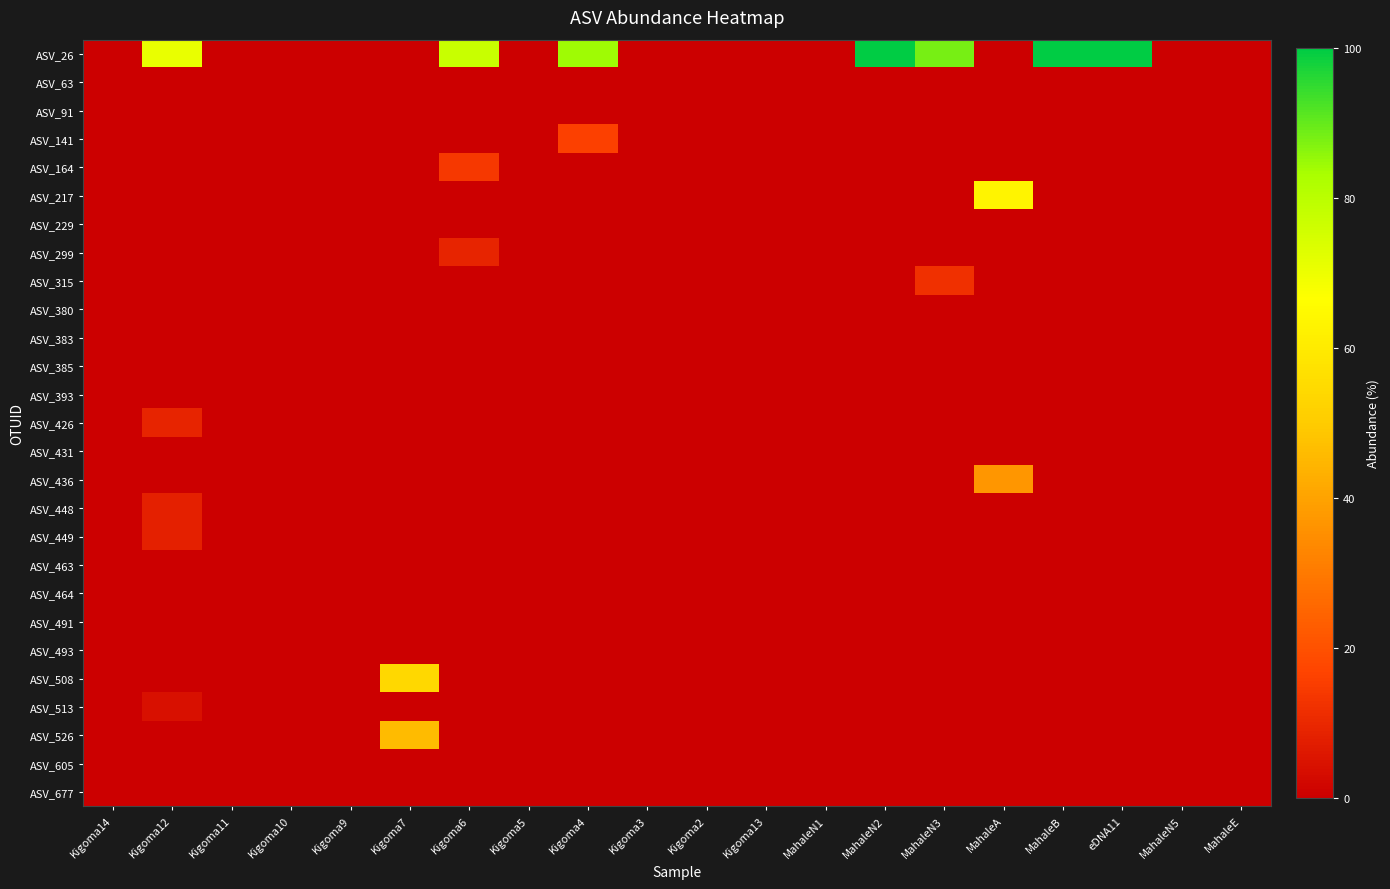

Reading left to right, extract all data points from this chart.

ASV_26: Kigoma14=0	Kigoma12=71	Kigoma11=0	Kigoma10=0	Kigoma9=0	Kigoma7=0	Kigoma6=77	Kigoma5=0	Kigoma4=84	Kigoma3=0	Kigoma2=0	Kigoma13=0	MahaleN1=0	MahaleN2=100	MahaleN3=88	MahaleA=0	MahaleB=100	eDNA11=100	MahaleN5=0	MahaleE=0
ASV_63: Kigoma14=0	Kigoma12=0	Kigoma11=0	Kigoma10=0	Kigoma9=0	Kigoma7=0	Kigoma6=0	Kigoma5=0	Kigoma4=0	Kigoma3=0	Kigoma2=0	Kigoma13=0	MahaleN1=0	MahaleN2=0	MahaleN3=0	MahaleA=0	MahaleB=0	eDNA11=0	MahaleN5=0	MahaleE=0
ASV_91: Kigoma14=0	Kigoma12=0	Kigoma11=0	Kigoma10=0	Kigoma9=0	Kigoma7=0	Kigoma6=0	Kigoma5=0	Kigoma4=0	Kigoma3=0	Kigoma2=0	Kigoma13=0	MahaleN1=0	MahaleN2=0	MahaleN3=0	MahaleA=0	MahaleB=0	eDNA11=0	MahaleN5=0	MahaleE=0
ASV_141: Kigoma14=0	Kigoma12=0	Kigoma11=0	Kigoma10=0	Kigoma9=0	Kigoma7=0	Kigoma6=0	Kigoma5=0	Kigoma4=16	Kigoma3=0	Kigoma2=0	Kigoma13=0	MahaleN1=0	MahaleN2=0	MahaleN3=0	MahaleA=0	MahaleB=0	eDNA11=0	MahaleN5=0	MahaleE=0
ASV_164: Kigoma14=0	Kigoma12=0	Kigoma11=0	Kigoma10=0	Kigoma9=0	Kigoma7=0	Kigoma6=14	Kigoma5=0	Kigoma4=0	Kigoma3=0	Kigoma2=0	Kigoma13=0	MahaleN1=0	MahaleN2=0	MahaleN3=0	MahaleA=0	MahaleB=0	eDNA11=0	MahaleN5=0	MahaleE=0
ASV_217: Kigoma14=0	Kigoma12=0	Kigoma11=0	Kigoma10=0	Kigoma9=0	Kigoma7=0	Kigoma6=0	Kigoma5=0	Kigoma4=0	Kigoma3=0	Kigoma2=0	Kigoma13=0	MahaleN1=0	MahaleN2=0	MahaleN3=0	MahaleA=63	MahaleB=0	eDNA11=0	MahaleN5=0	MahaleE=0
ASV_229: Kigoma14=0	Kigoma12=0	Kigoma11=0	Kigoma10=0	Kigoma9=0	Kigoma7=0	Kigoma6=0	Kigoma5=0	Kigoma4=0	Kigoma3=0	Kigoma2=0	Kigoma13=0	MahaleN1=0	MahaleN2=0	MahaleN3=0	MahaleA=0	MahaleB=0	eDNA11=0	MahaleN5=0	MahaleE=0
ASV_299: Kigoma14=0	Kigoma12=0	Kigoma11=0	Kigoma10=0	Kigoma9=0	Kigoma7=0	Kigoma6=9	Kigoma5=0	Kigoma4=0	Kigoma3=0	Kigoma2=0	Kigoma13=0	MahaleN1=0	MahaleN2=0	MahaleN3=0	MahaleA=0	MahaleB=0	eDNA11=0	MahaleN5=0	MahaleE=0
ASV_315: Kigoma14=0	Kigoma12=0	Kigoma11=0	Kigoma10=0	Kigoma9=0	Kigoma7=0	Kigoma6=0	Kigoma5=0	Kigoma4=0	Kigoma3=0	Kigoma2=0	Kigoma13=0	MahaleN1=0	MahaleN2=0	MahaleN3=12	MahaleA=0	MahaleB=0	eDNA11=0	MahaleN5=0	MahaleE=0
ASV_380: Kigoma14=0	Kigoma12=0	Kigoma11=0	Kigoma10=0	Kigoma9=0	Kigoma7=0	Kigoma6=0	Kigoma5=0	Kigoma4=0	Kigoma3=0	Kigoma2=0	Kigoma13=0	MahaleN1=0	MahaleN2=0	MahaleN3=0	MahaleA=0	MahaleB=0	eDNA11=0	MahaleN5=0	MahaleE=0
ASV_383: Kigoma14=0	Kigoma12=0	Kigoma11=0	Kigoma10=0	Kigoma9=0	Kigoma7=0	Kigoma6=0	Kigoma5=0	Kigoma4=0	Kigoma3=0	Kigoma2=0	Kigoma13=0	MahaleN1=0	MahaleN2=0	MahaleN3=0	MahaleA=0	MahaleB=0	eDNA11=0	MahaleN5=0	MahaleE=0
ASV_385: Kigoma14=0	Kigoma12=0	Kigoma11=0	Kigoma10=0	Kigoma9=0	Kigoma7=0	Kigoma6=0	Kigoma5=0	Kigoma4=0	Kigoma3=0	Kigoma2=0	Kigoma13=0	MahaleN1=0	MahaleN2=0	MahaleN3=0	MahaleA=0	MahaleB=0	eDNA11=0	MahaleN5=0	MahaleE=0
ASV_393: Kigoma14=0	Kigoma12=0	Kigoma11=0	Kigoma10=0	Kigoma9=0	Kigoma7=0	Kigoma6=0	Kigoma5=0	Kigoma4=0	Kigoma3=0	Kigoma2=0	Kigoma13=0	MahaleN1=0	MahaleN2=0	MahaleN3=0	MahaleA=0	MahaleB=0	eDNA11=0	MahaleN5=0	MahaleE=0
ASV_426: Kigoma14=0	Kigoma12=9	Kigoma11=0	Kigoma10=0	Kigoma9=0	Kigoma7=0	Kigoma6=0	Kigoma5=0	Kigoma4=0	Kigoma3=0	Kigoma2=0	Kigoma13=0	MahaleN1=0	MahaleN2=0	MahaleN3=0	MahaleA=0	MahaleB=0	eDNA11=0	MahaleN5=0	MahaleE=0
ASV_431: Kigoma14=0	Kigoma12=0	Kigoma11=0	Kigoma10=0	Kigoma9=0	Kigoma7=0	Kigoma6=0	Kigoma5=0	Kigoma4=0	Kigoma3=0	Kigoma2=0	Kigoma13=0	MahaleN1=0	MahaleN2=0	MahaleN3=0	MahaleA=0	MahaleB=0	eDNA11=0	MahaleN5=0	MahaleE=0
ASV_436: Kigoma14=0	Kigoma12=0	Kigoma11=0	Kigoma10=0	Kigoma9=0	Kigoma7=0	Kigoma6=0	Kigoma5=0	Kigoma4=0	Kigoma3=0	Kigoma2=0	Kigoma13=0	MahaleN1=0	MahaleN2=0	MahaleN3=0	MahaleA=37	MahaleB=0	eDNA11=0	MahaleN5=0	MahaleE=0
ASV_448: Kigoma14=0	Kigoma12=8	Kigoma11=0	Kigoma10=0	Kigoma9=0	Kigoma7=0	Kigoma6=0	Kigoma5=0	Kigoma4=0	Kigoma3=0	Kigoma2=0	Kigoma13=0	MahaleN1=0	MahaleN2=0	MahaleN3=0	MahaleA=0	MahaleB=0	eDNA11=0	MahaleN5=0	MahaleE=0
ASV_449: Kigoma14=0	Kigoma12=8	Kigoma11=0	Kigoma10=0	Kigoma9=0	Kigoma7=0	Kigoma6=0	Kigoma5=0	Kigoma4=0	Kigoma3=0	Kigoma2=0	Kigoma13=0	MahaleN1=0	MahaleN2=0	MahaleN3=0	MahaleA=0	MahaleB=0	eDNA11=0	MahaleN5=0	MahaleE=0
ASV_463: Kigoma14=0	Kigoma12=0	Kigoma11=0	Kigoma10=0	Kigoma9=0	Kigoma7=0	Kigoma6=0	Kigoma5=0	Kigoma4=0	Kigoma3=0	Kigoma2=0	Kigoma13=0	MahaleN1=0	MahaleN2=0	MahaleN3=0	MahaleA=0	MahaleB=0	eDNA11=0	MahaleN5=0	MahaleE=0
ASV_464: Kigoma14=0	Kigoma12=0	Kigoma11=0	Kigoma10=0	Kigoma9=0	Kigoma7=0	Kigoma6=0	Kigoma5=0	Kigoma4=0	Kigoma3=0	Kigoma2=0	Kigoma13=0	MahaleN1=0	MahaleN2=0	MahaleN3=0	MahaleA=0	MahaleB=0	eDNA11=0	MahaleN5=0	MahaleE=0
ASV_491: Kigoma14=0	Kigoma12=0	Kigoma11=0	Kigoma10=0	Kigoma9=0	Kigoma7=0	Kigoma6=0	Kigoma5=0	Kigoma4=0	Kigoma3=0	Kigoma2=0	Kigoma13=0	MahaleN1=0	MahaleN2=0	MahaleN3=0	MahaleA=0	MahaleB=0	eDNA11=0	MahaleN5=0	MahaleE=0
ASV_493: Kigoma14=0	Kigoma12=0	Kigoma11=0	Kigoma10=0	Kigoma9=0	Kigoma7=0	Kigoma6=0	Kigoma5=0	Kigoma4=0	Kigoma3=0	Kigoma2=0	Kigoma13=0	MahaleN1=0	MahaleN2=0	MahaleN3=0	MahaleA=0	MahaleB=0	eDNA11=0	MahaleN5=0	MahaleE=0
ASV_508: Kigoma14=0	Kigoma12=0	Kigoma11=0	Kigoma10=0	Kigoma9=0	Kigoma7=54	Kigoma6=0	Kigoma5=0	Kigoma4=0	Kigoma3=0	Kigoma2=0	Kigoma13=0	MahaleN1=0	MahaleN2=0	MahaleN3=0	MahaleA=0	MahaleB=0	eDNA11=0	MahaleN5=0	MahaleE=0
ASV_513: Kigoma14=0	Kigoma12=4	Kigoma11=0	Kigoma10=0	Kigoma9=0	Kigoma7=0	Kigoma6=0	Kigoma5=0	Kigoma4=0	Kigoma3=0	Kigoma2=0	Kigoma13=0	MahaleN1=0	MahaleN2=0	MahaleN3=0	MahaleA=0	MahaleB=0	eDNA11=0	MahaleN5=0	MahaleE=0
ASV_526: Kigoma14=0	Kigoma12=0	Kigoma11=0	Kigoma10=0	Kigoma9=0	Kigoma7=46	Kigoma6=0	Kigoma5=0	Kigoma4=0	Kigoma3=0	Kigoma2=0	Kigoma13=0	MahaleN1=0	MahaleN2=0	MahaleN3=0	MahaleA=0	MahaleB=0	eDNA11=0	MahaleN5=0	MahaleE=0
ASV_605: Kigoma14=0	Kigoma12=0	Kigoma11=0	Kigoma10=0	Kigoma9=0	Kigoma7=0	Kigoma6=0	Kigoma5=0	Kigoma4=0	Kigoma3=0	Kigoma2=0	Kigoma13=0	MahaleN1=0	MahaleN2=0	MahaleN3=0	MahaleA=0	MahaleB=0	eDNA11=0	MahaleN5=0	MahaleE=0
ASV_677: Kigoma14=0	Kigoma12=0	Kigoma11=0	Kigoma10=0	Kigoma9=0	Kigoma7=0	Kigoma6=0	Kigoma5=0	Kigoma4=0	Kigoma3=0	Kigoma2=0	Kigoma13=0	MahaleN1=0	MahaleN2=0	MahaleN3=0	MahaleA=0	MahaleB=0	eDNA11=0	MahaleN5=0	MahaleE=0